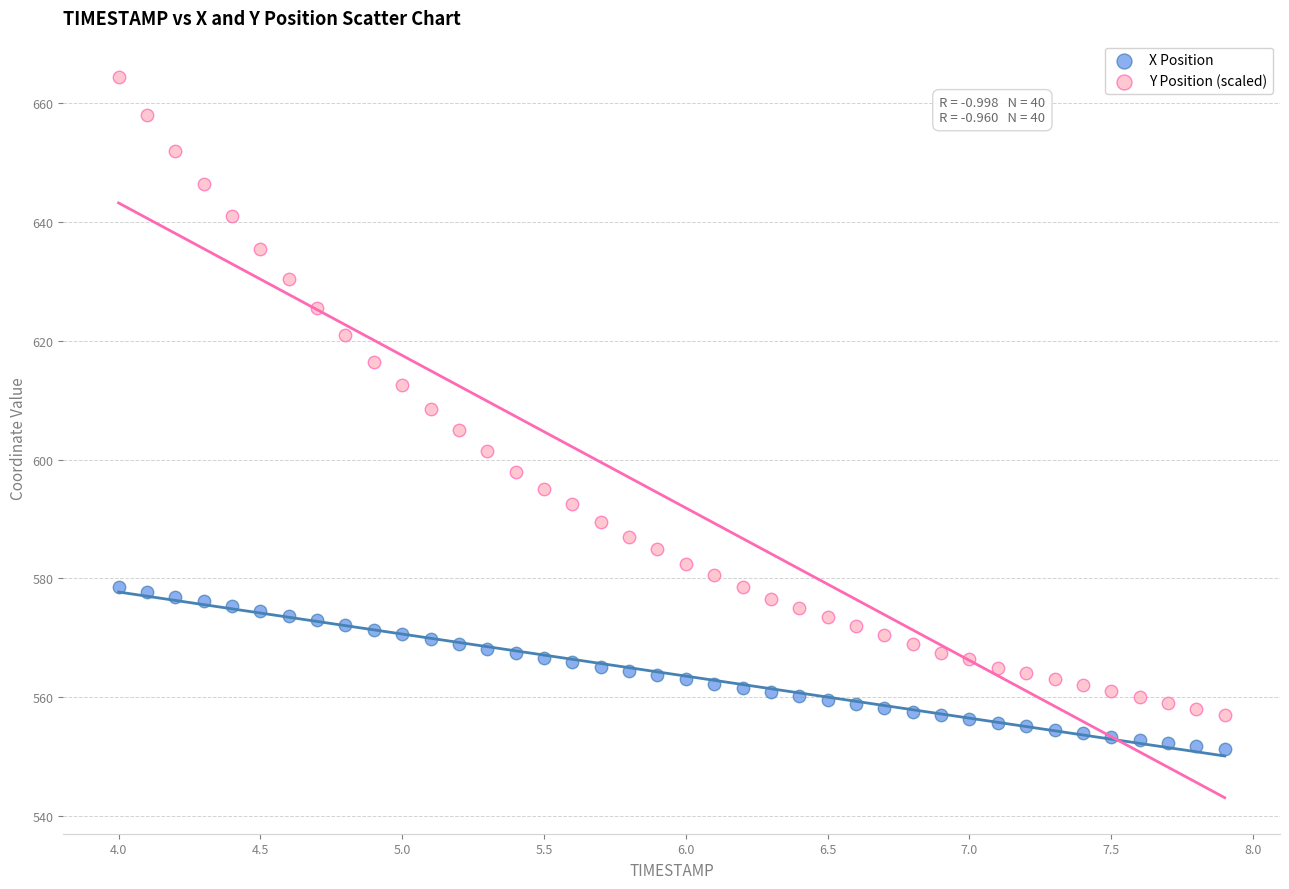

What are all the series names shown in the legend?

X Position, Y Position (scaled)